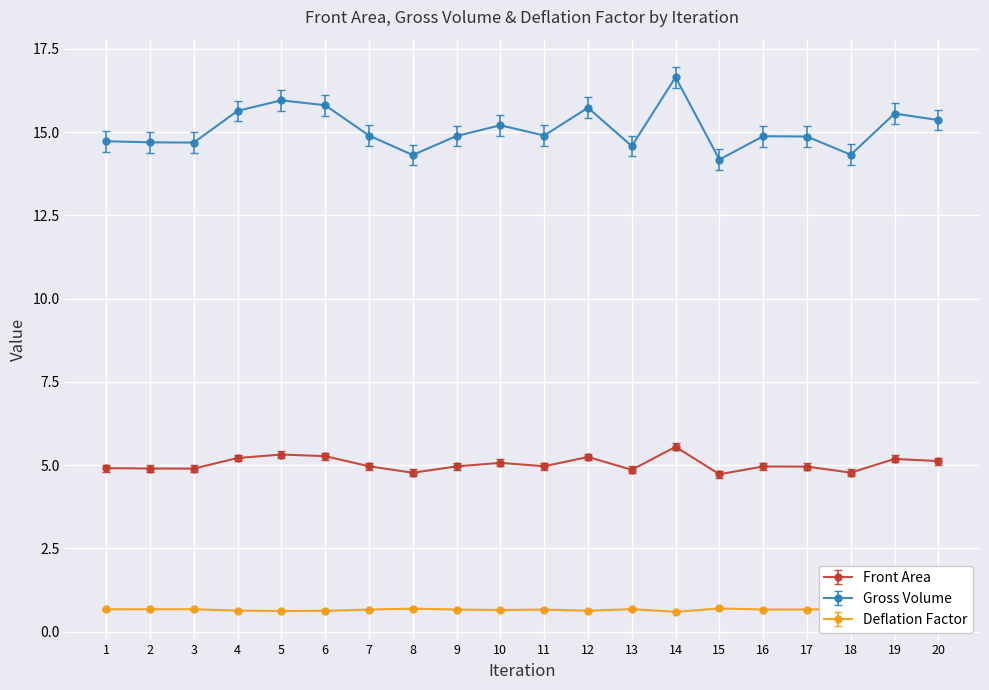

True or false: Deflation Factor and Gross Volume intersect in this chart.

False